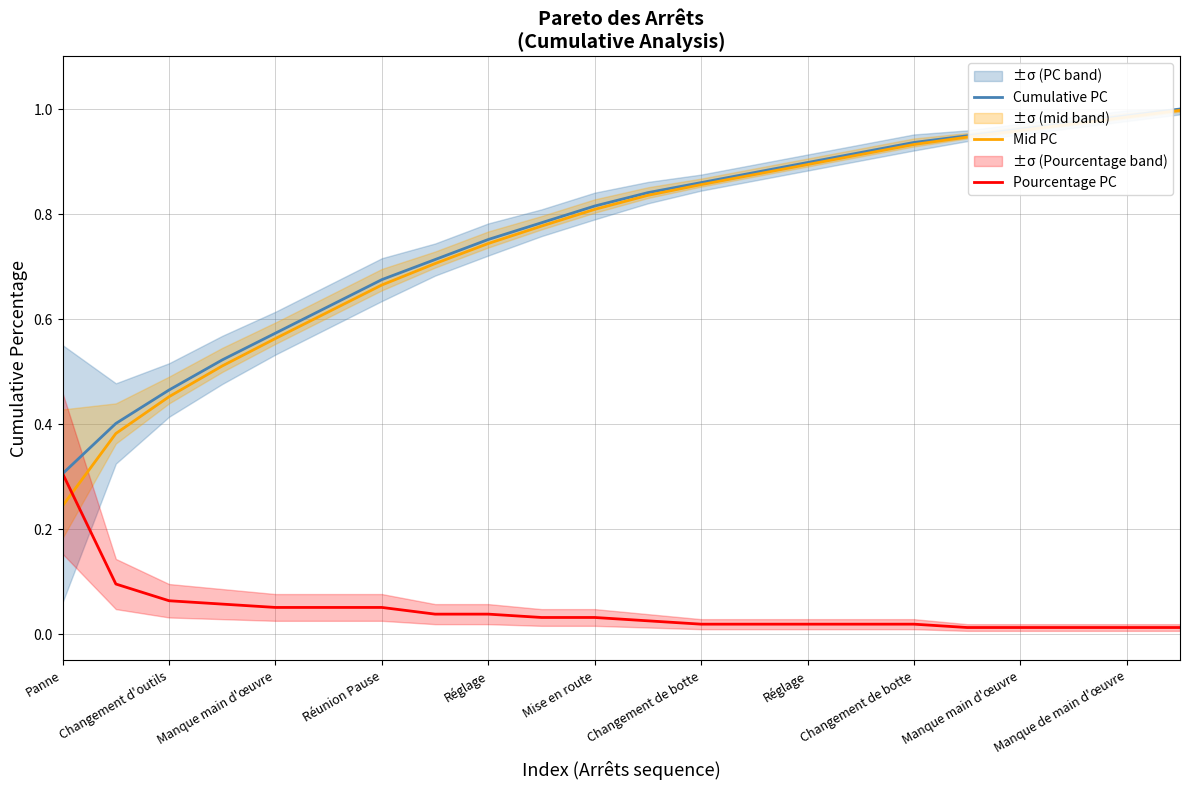

How many distinct data groups are displayed?

3